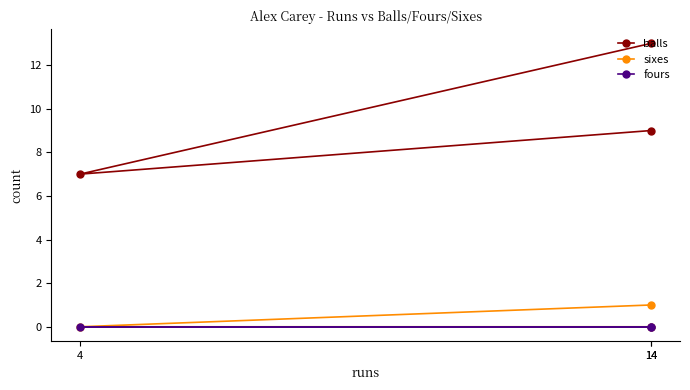

Rank the series at 14 from highest to lowest value.

balls, sixes, fours